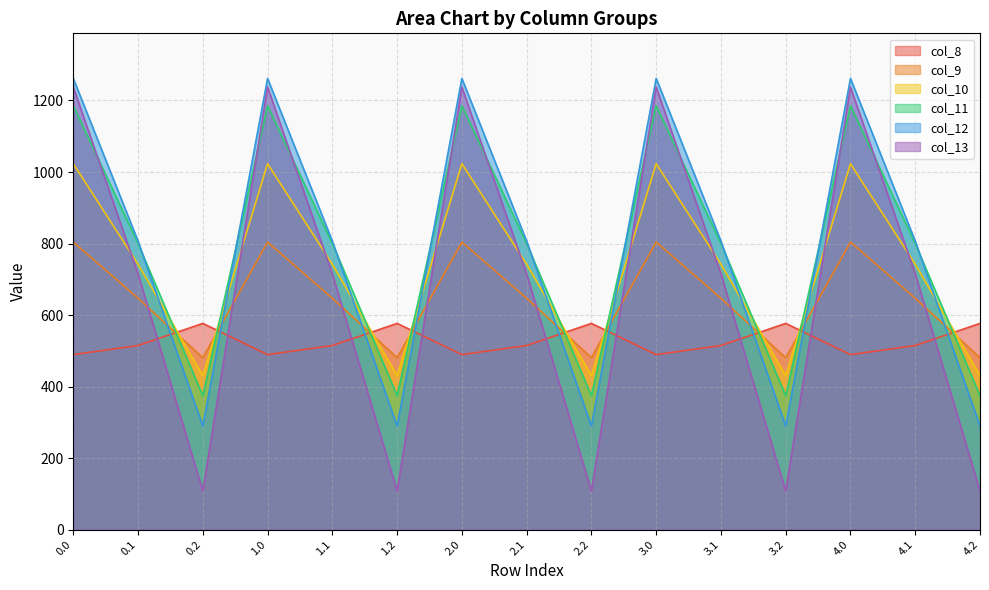

How many data points does each series have?

15